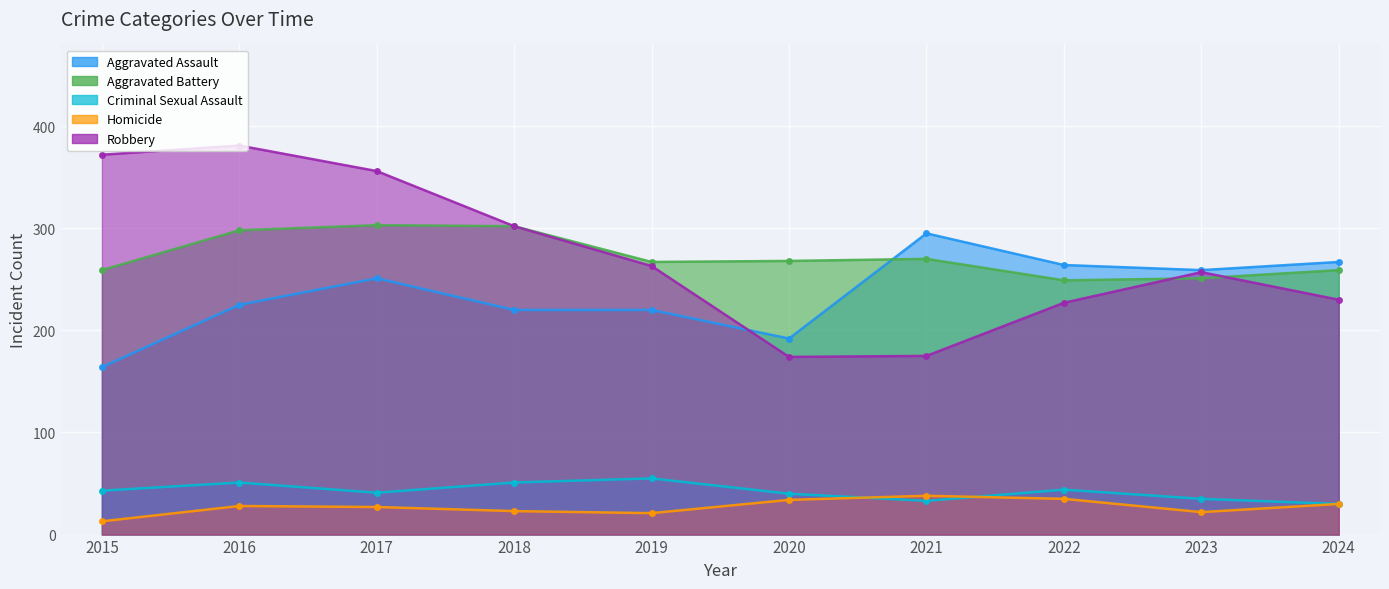

At which label does Robbery first exceed 263?

2015